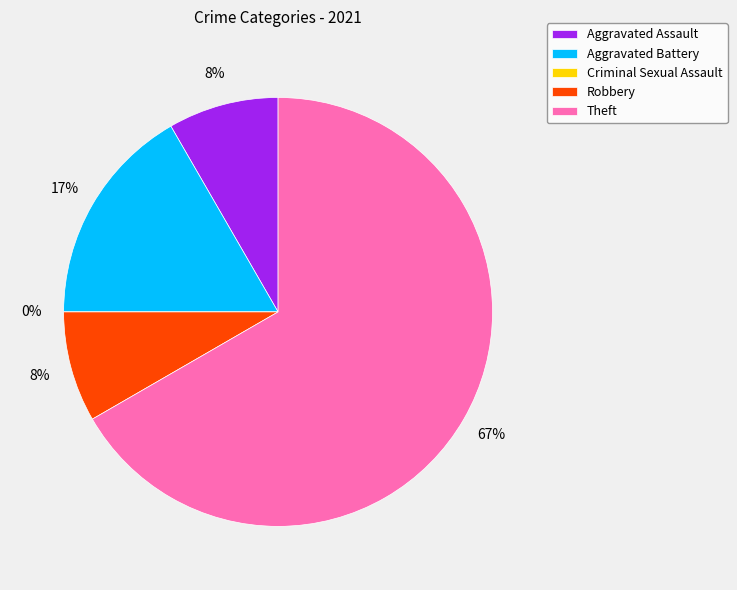

To the nearest percent, what percentage of the pie is Theft?

67%